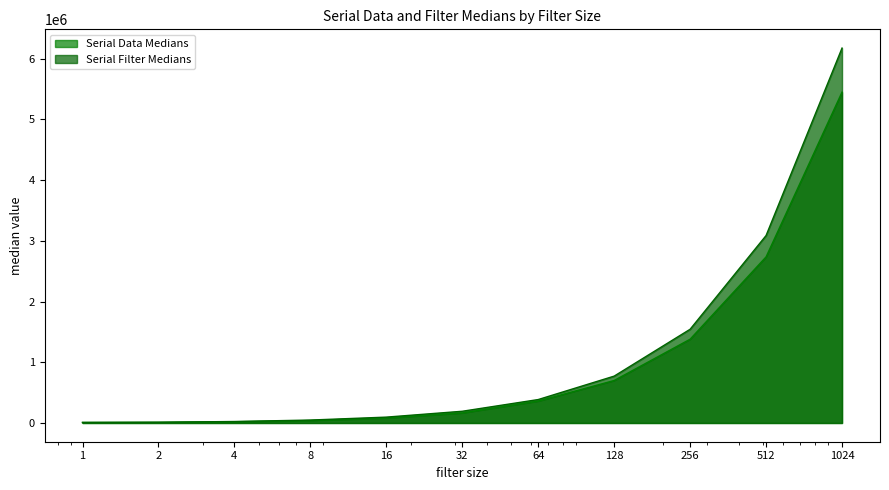

Reading left to right, what are all the values shown in this chart?

Serial Data Medians: 1=9744.0	2=11058.5	4=20252.5	8=39827.0	16=81156.5	32=165248.5	64=360457.5	128=699588.0	256=1379845.5	512=2735448.0	1024=5448984.5
Serial Filter Medians: 1=7521.5	2=12068.0	4=24127.0	8=48246.0	16=96469.5	32=192976.5	64=385928.0	128=771798.5	256=1543740.5	512=3087212.0	1024=6174373.5